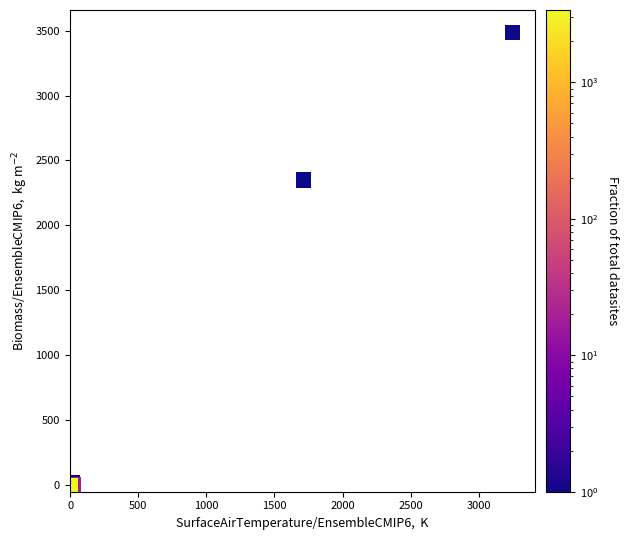

What Y value in the scatter plot is closest to 1742?

2350